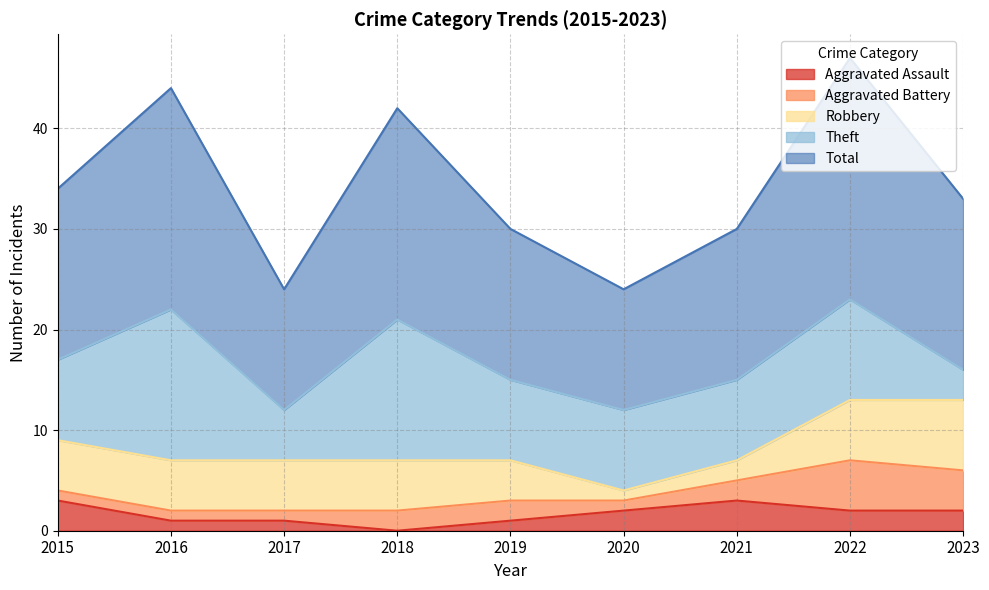

Is the value of Total at 2015 greater than the value of Aggravated Assault at 2023?

Yes